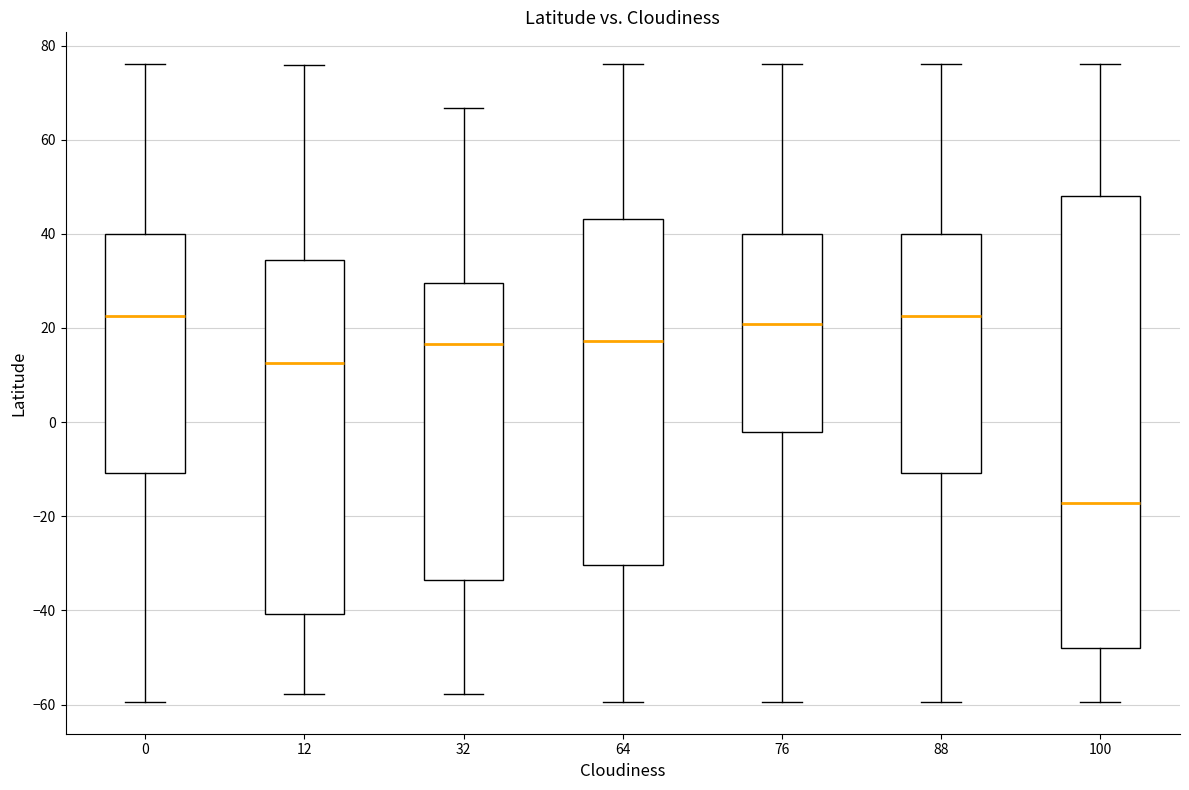

Reading left to right, transcribe this box plot: for each box, give where its median line is, the range the box spans, and where its two whiskers end, as read against the y-axis. The values are not printed on the chart, so give them approximately, as read against the axis.

0: median 22, box -10 to 40, whiskers -60 to 76
12: median 12, box -40 to 34, whiskers -58 to 76
32: median 16, box -34 to 30, whiskers -58 to 66
64: median 18, box -30 to 44, whiskers -60 to 76
76: median 20, box -2 to 40, whiskers -60 to 76
88: median 22, box -10 to 40, whiskers -60 to 76
100: median -18, box -48 to 48, whiskers -60 to 76